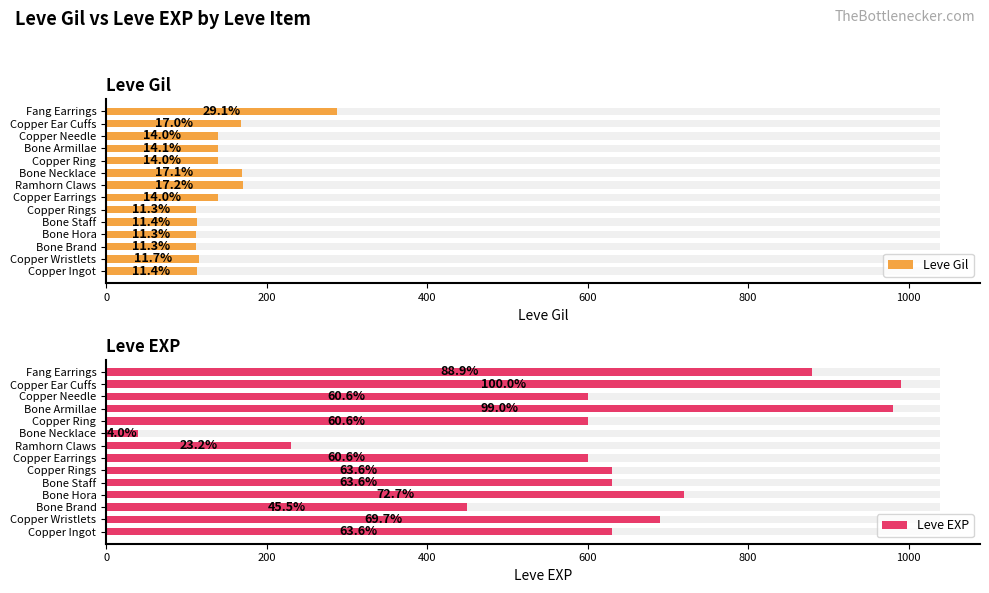

How many categories are shown in the chart?

14